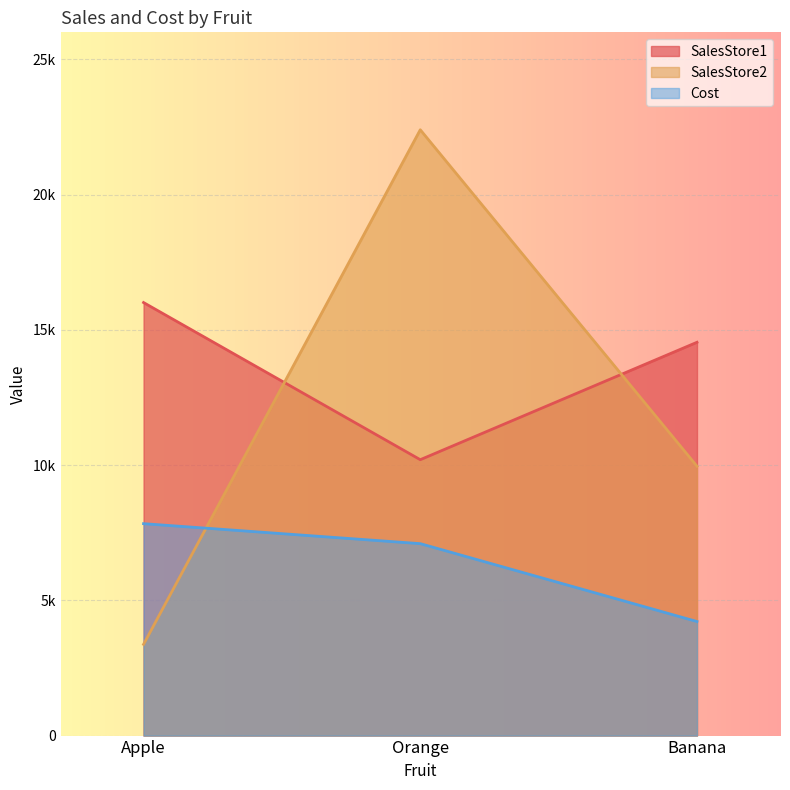

What are all the series names shown in the legend?

SalesStore1, SalesStore2, Cost